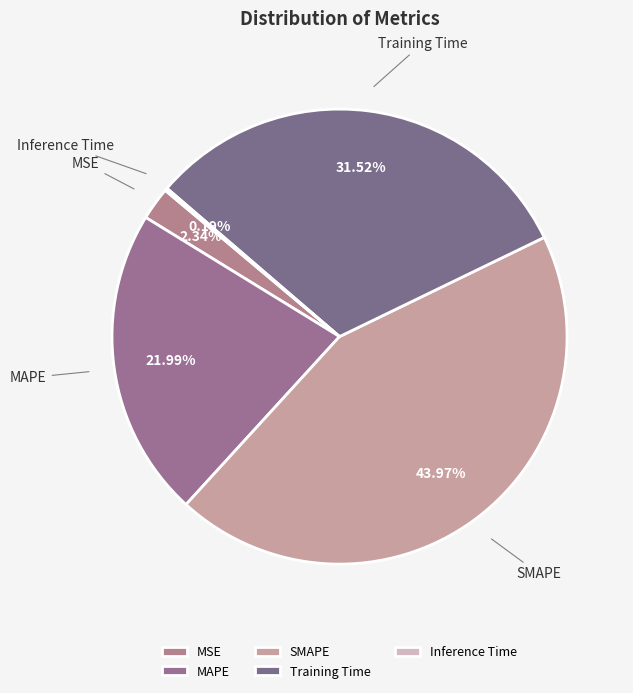

Does MAPE account for over 50% of the chart?

No